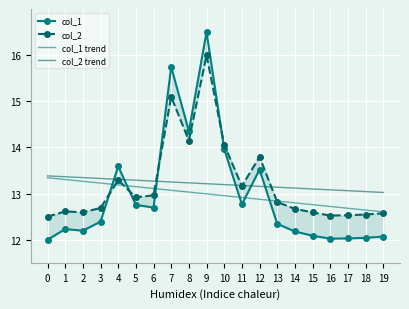

What are all the series names shown in the legend?

col_1, col_2, col_1 trend, col_2 trend